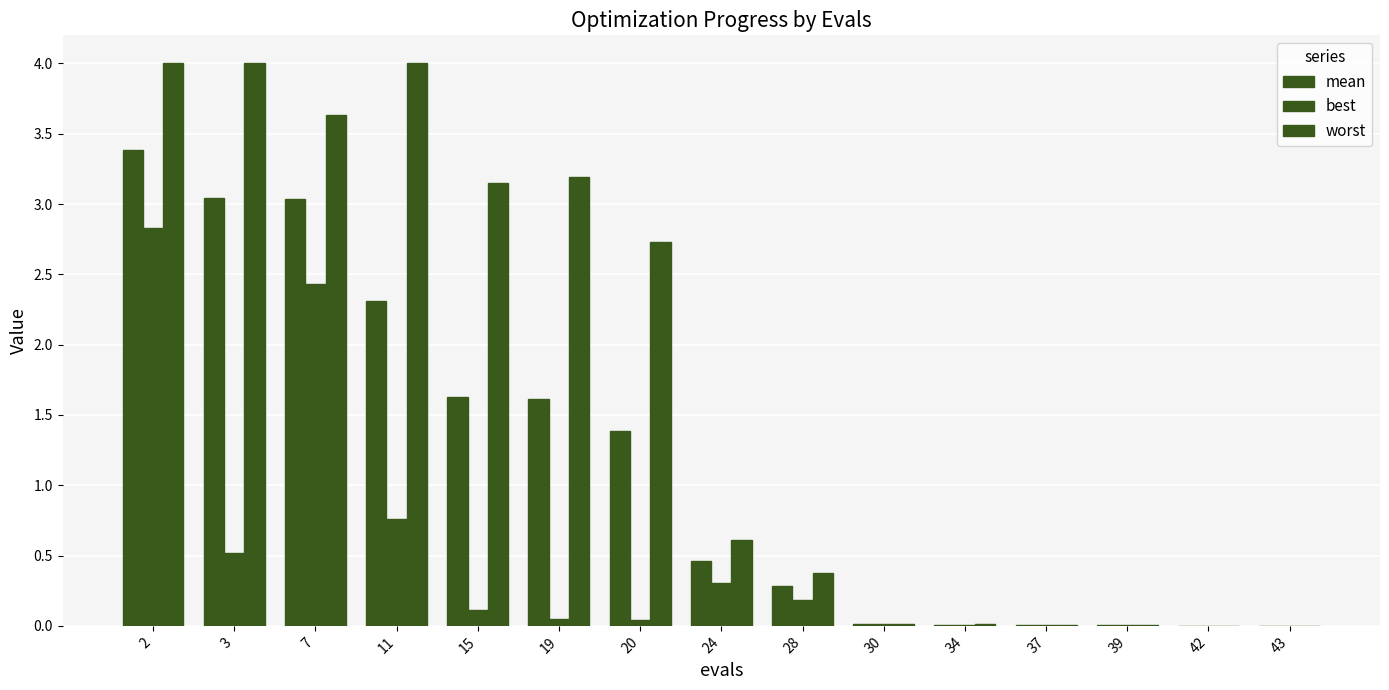

What is the difference between the maximum and second lowest values in the best series?

2.8